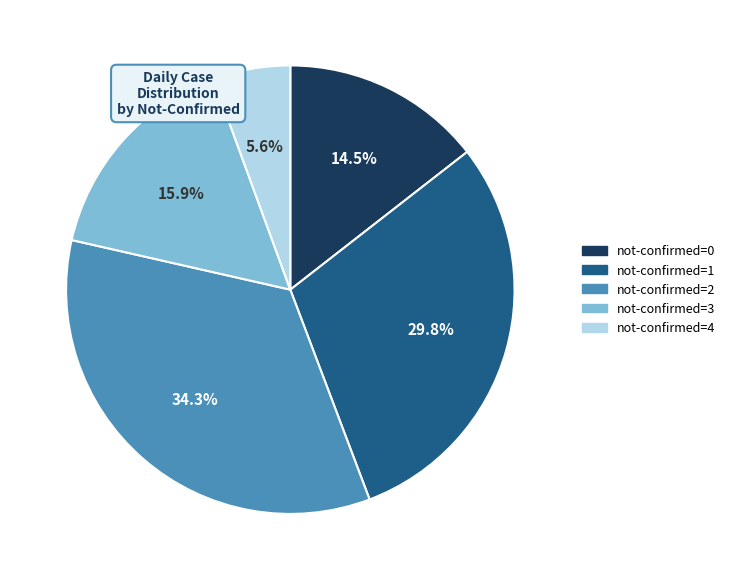

To the nearest percent, what is the average slice percentage?

20%